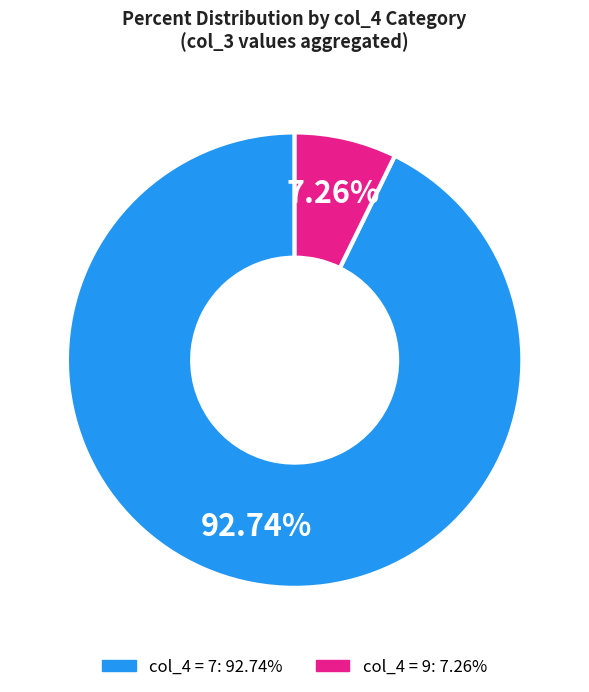

Is there a majority slice in this chart?

Yes